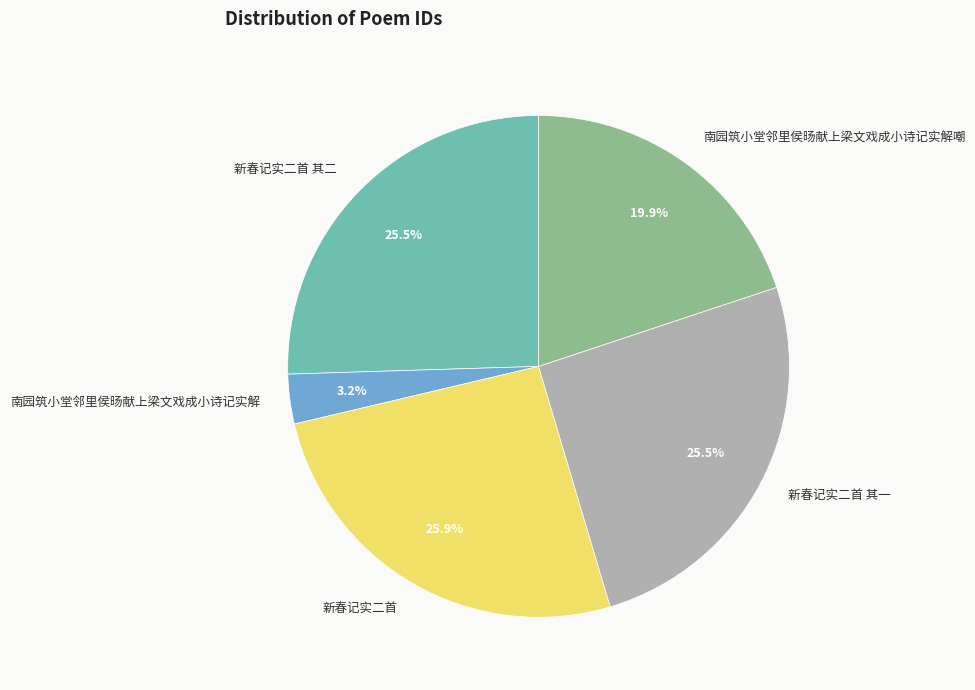

Does any single category account for the majority?

No